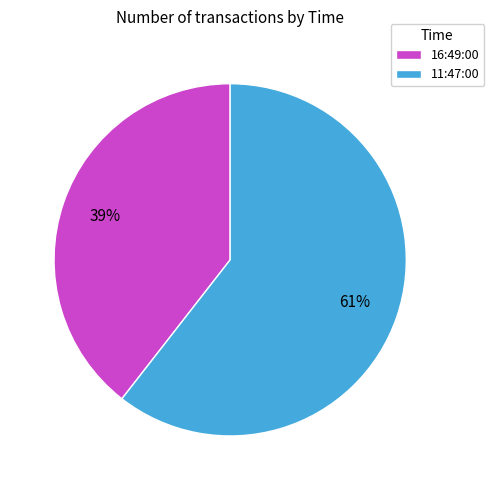

Does any single category account for the majority?

Yes